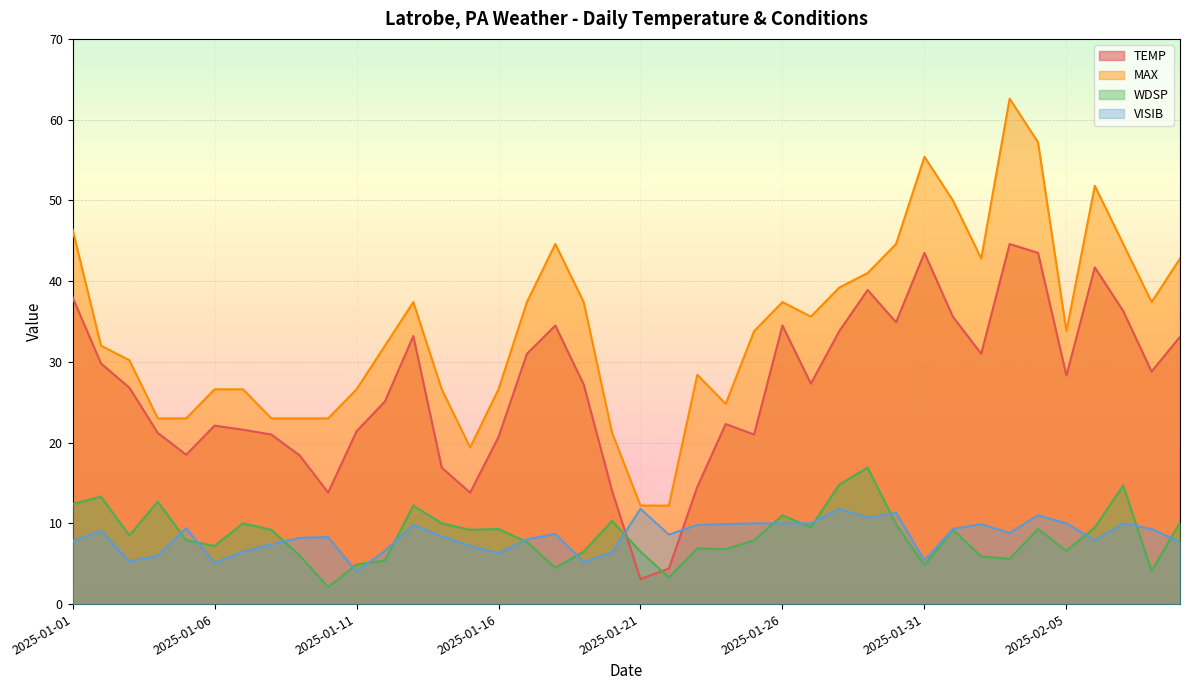

True or false: MAX has more than 0 points higher than both neighbors.

True